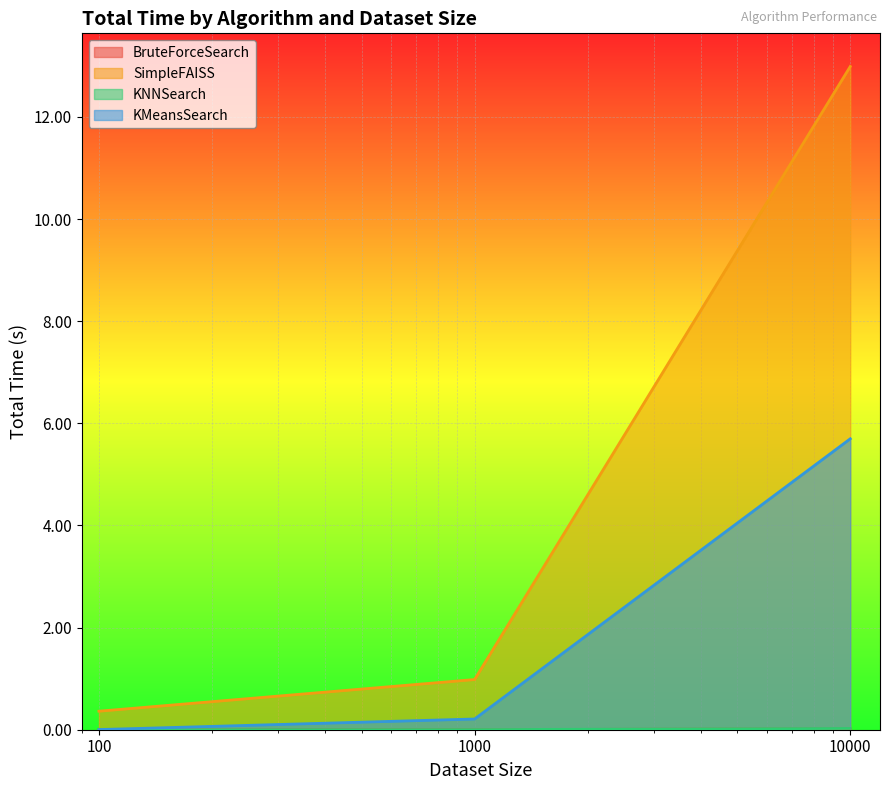

What is the value of the KMeansSearch point at the 2nd from the left?

0.2